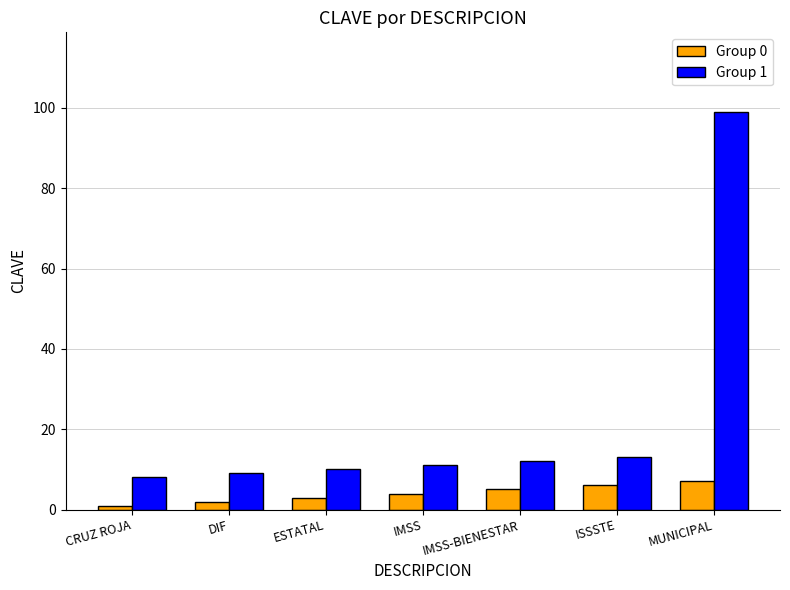

What is the label of the 2nd bar from the right?

ISSSTE